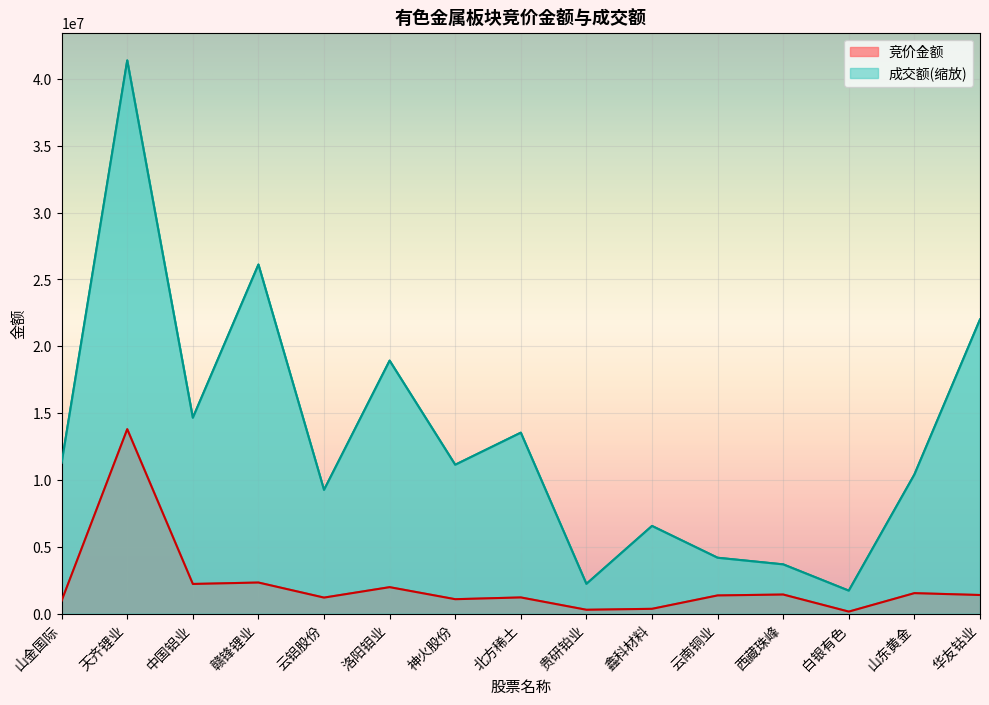

Which series changed the most between 天齐锂业 and 云铝股份?

成交额